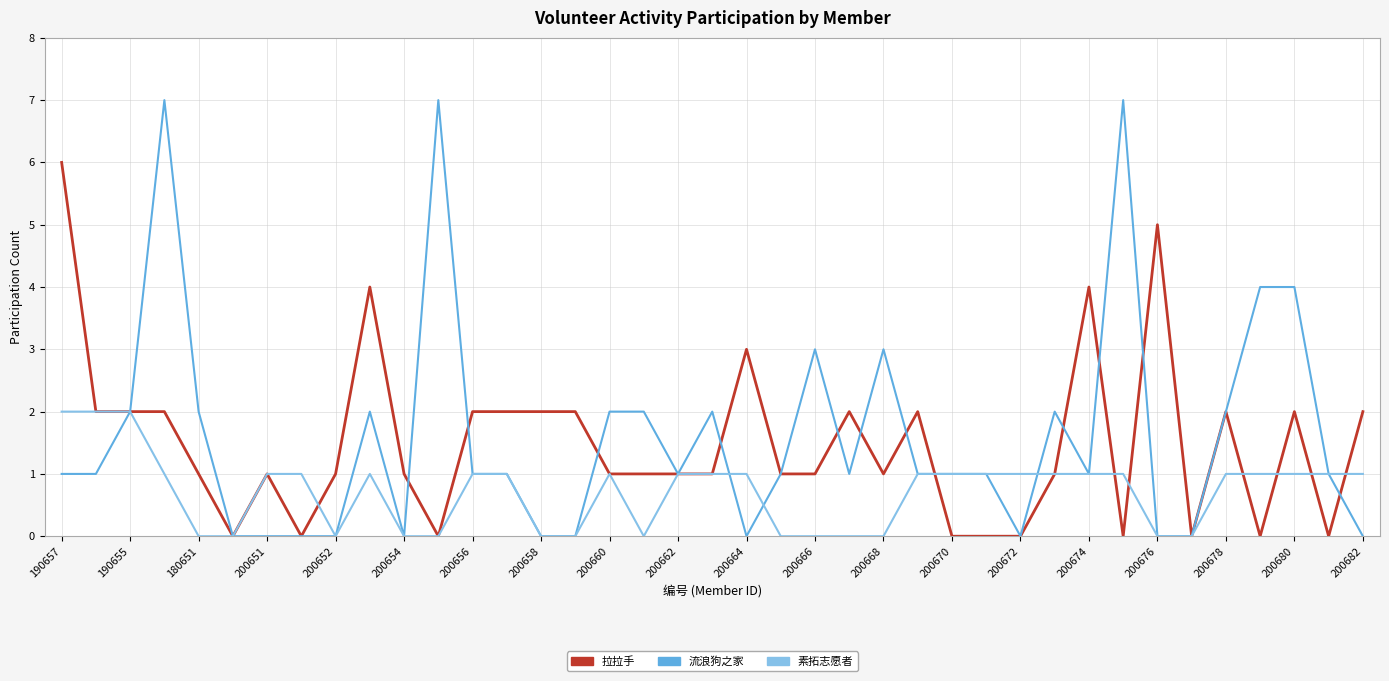

Rank the series by their maximum value, from lowest to highest.

素拓志愿者, 拉拉手, 流浪狗之家